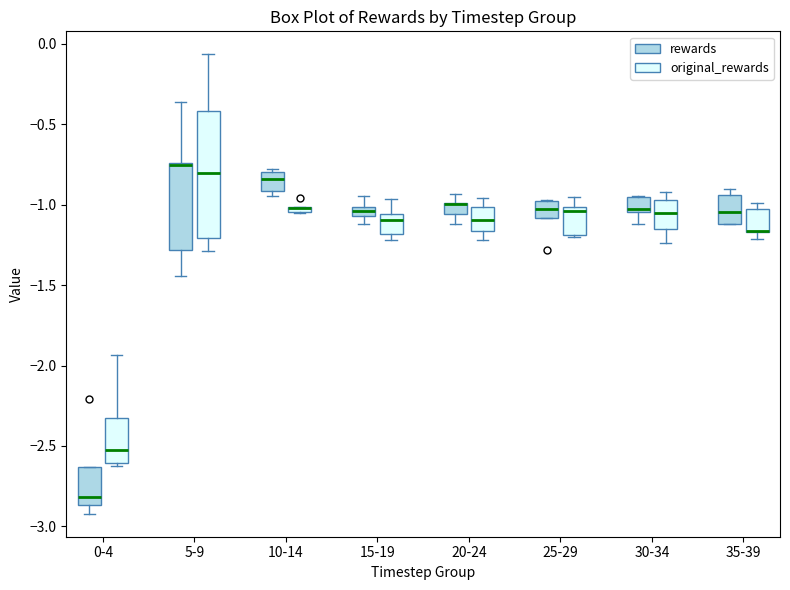

Which box is the tallest, from its lower edge to its upper edge?

5-9 (original_rewards)